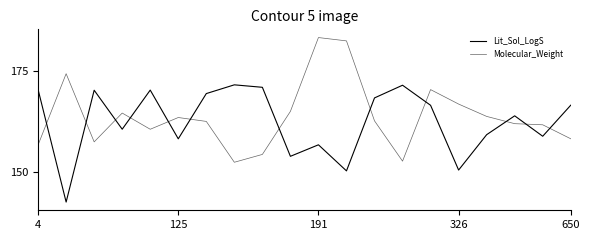

Between which two adjacent categories do Molecular_Weight and Lit_Sol_LogS first intersect?

4 and 125